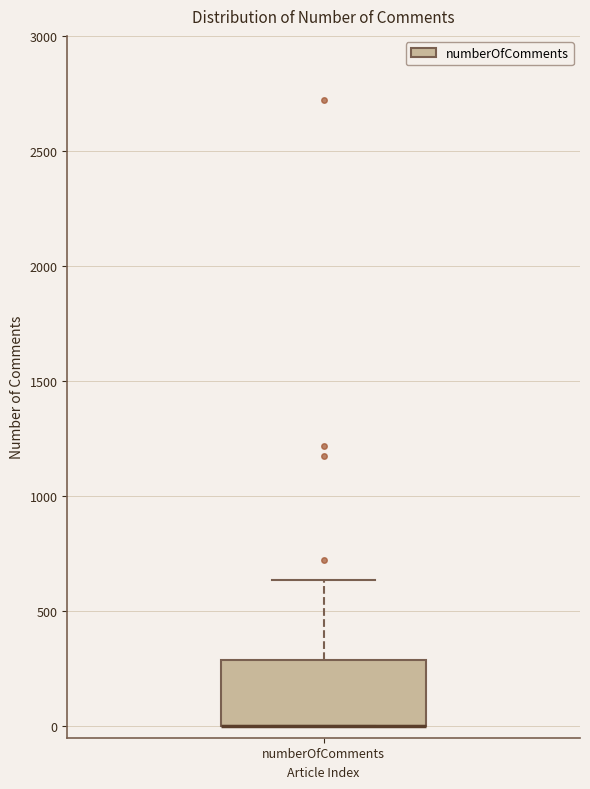

Where is the upper edge of the box for numberOfComments on the y-axis? The values are not printed on the chart, so give them approximately, as read against the axis.

300